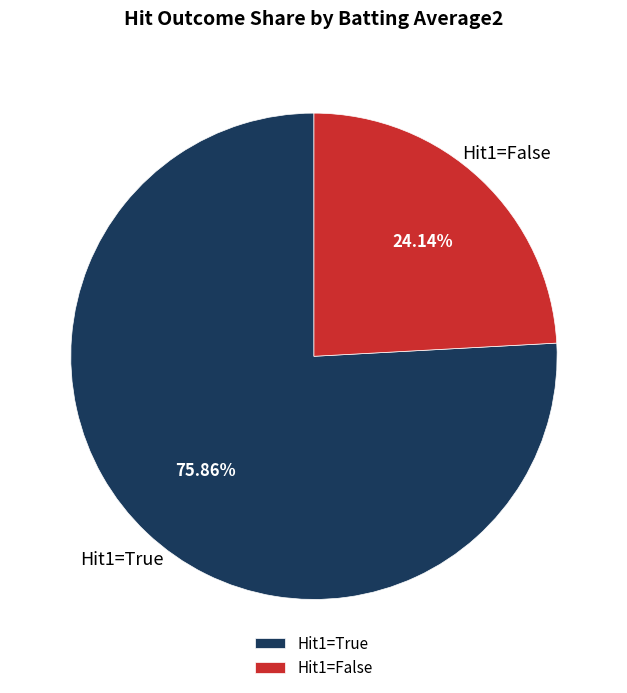

Which has a higher value, Hit1=False or Hit1=True?

Hit1=True